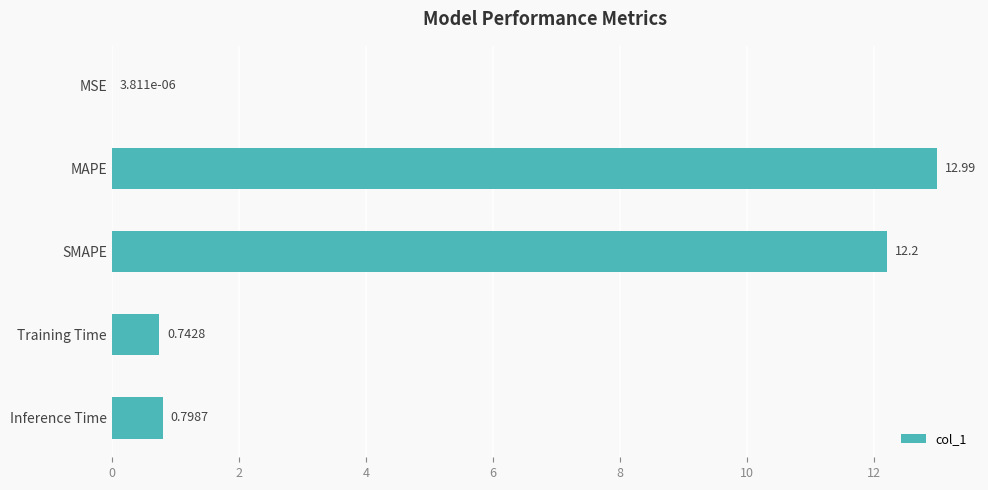

At which category does the chart reach its peak across all series?

MAPE